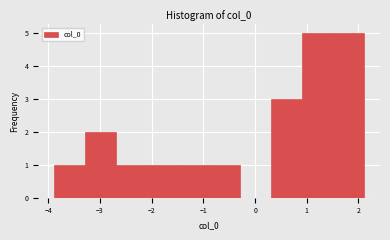

Reading left to right, list every bar in this chart as the range it spans on the x-axis followed by its height. Neither the bar edges nor the heights are printed on the chart, so give them approximately, as read against the axes.

-3.9 to -3.3: 1
-3.3 to -2.7: 2
-2.7 to -2.1: 1
-2.1 to -1.5: 1
-1.5 to -0.9: 1
-0.9 to -0.3: 1
-0.3 to 0.3: 0
0.3 to 0.9: 3
0.9 to 1.5: 5
1.5 to 2.1: 5